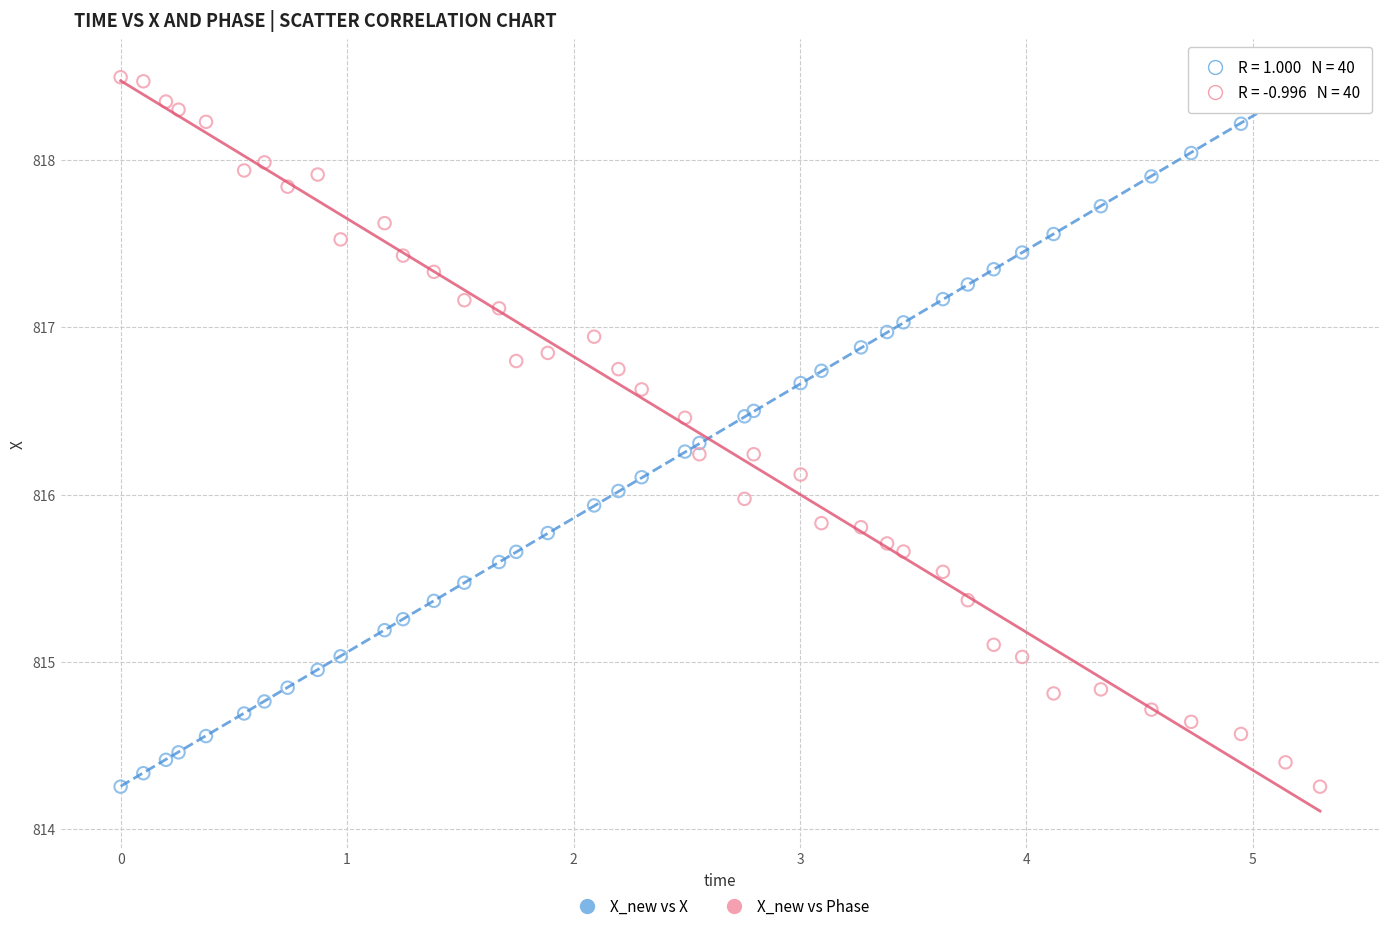

What is the X range (max minus min) for the scatter plot?

5.3